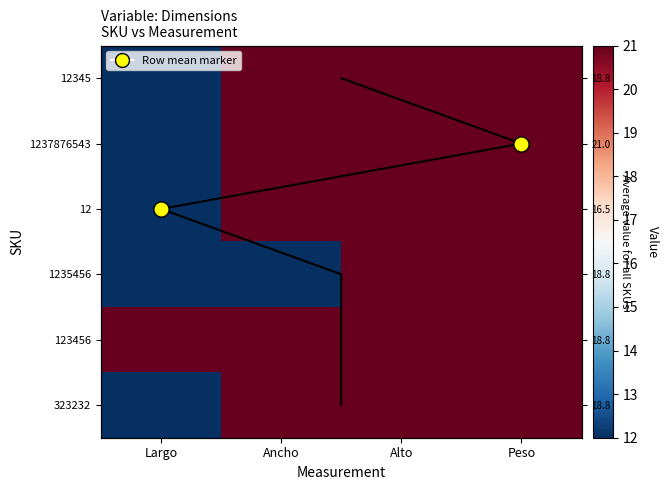

What value does the 323232 series have at Ancho?

21